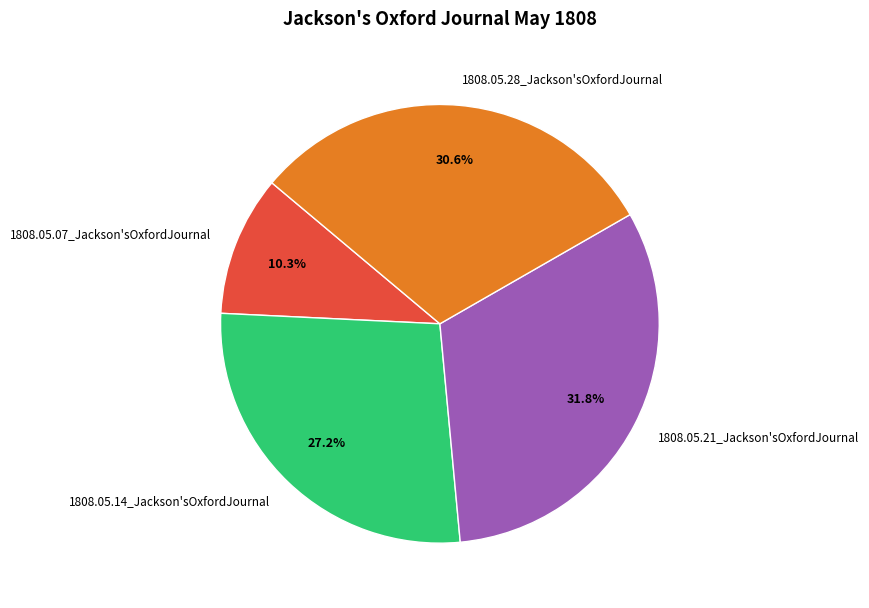

The 1808.05.28_Jackson'sOxfordJournal slice represents 31% of the pie. True or false?

True